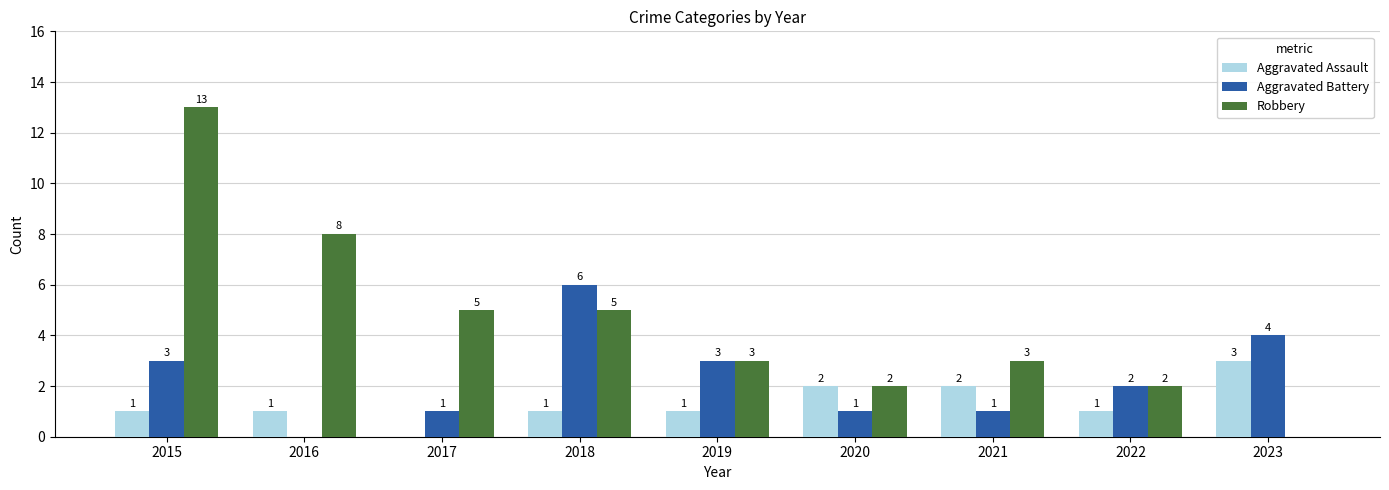

How many values in Aggravated Battery are above zero?

8